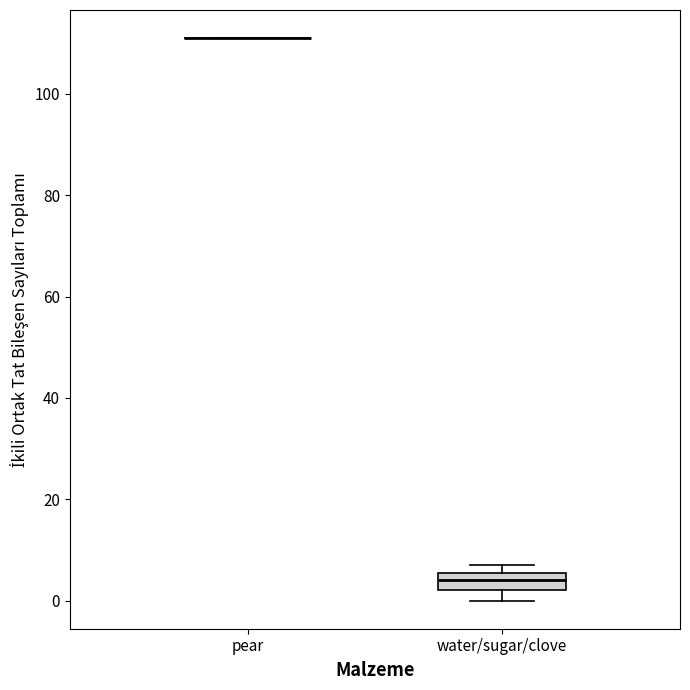

Reading left to right, transcribe this box plot: for each box, give where its median line is, the range the box spans, and where its two whiskers end, as read against the y-axis. The values are not printed on the chart, so give them approximately, as read against the axis.

pear: box collapsed to a line at 112, whiskers 112 to 112
water/sugar/clove: median 4, box 2 to 6, whiskers 0 to 8